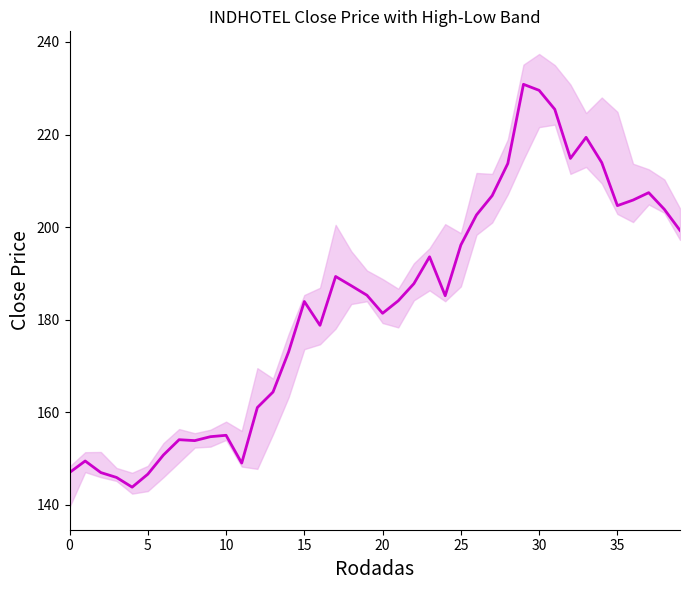

At which label is the value closest to 187?

18